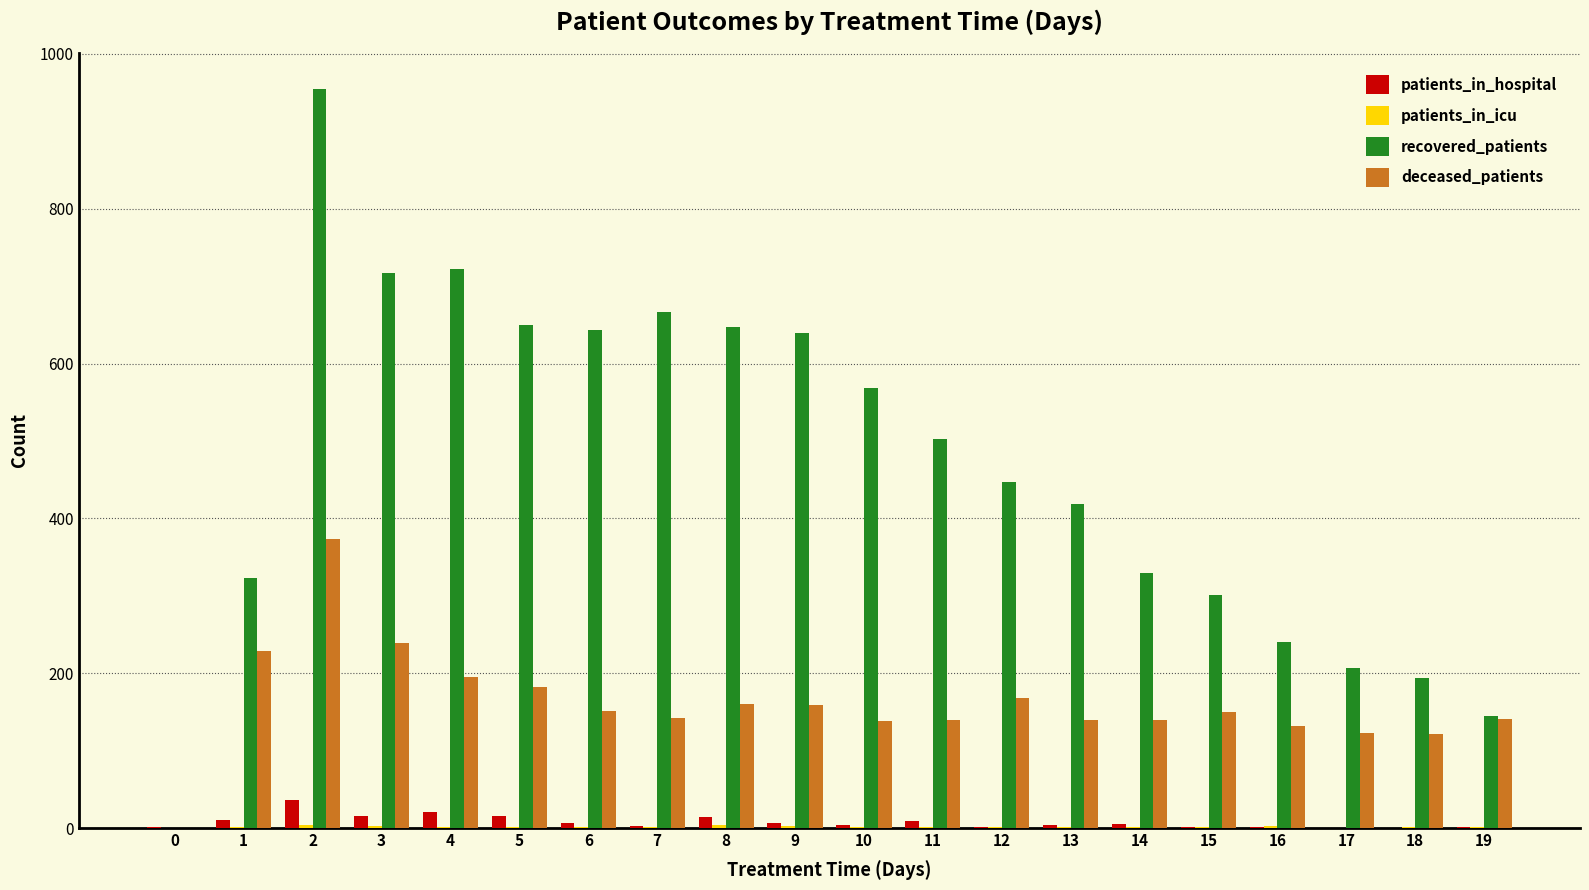

Which series has the largest total across all categories?

recovered_patients